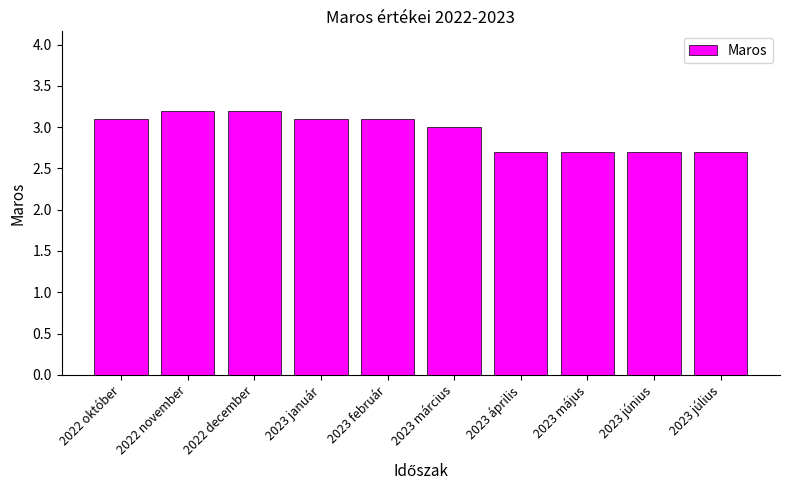

What is the difference between the maximum and minimum values?

0.5